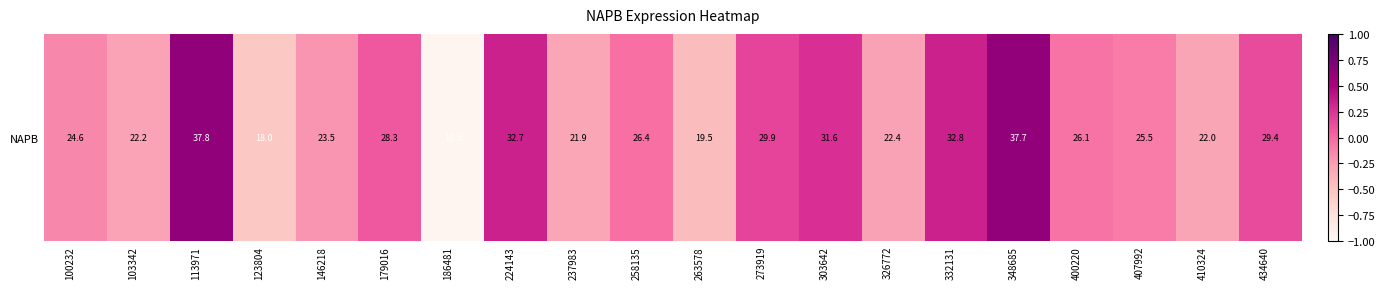

What is the difference between the second highest and minimum values?

1.6